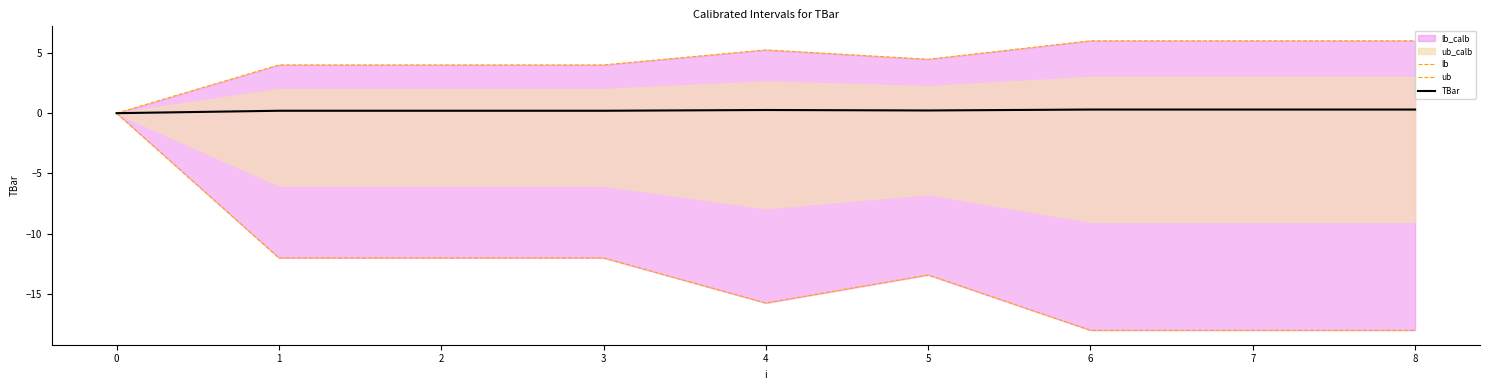

What is the value of the TBar point at the 4th from the left?

0.2